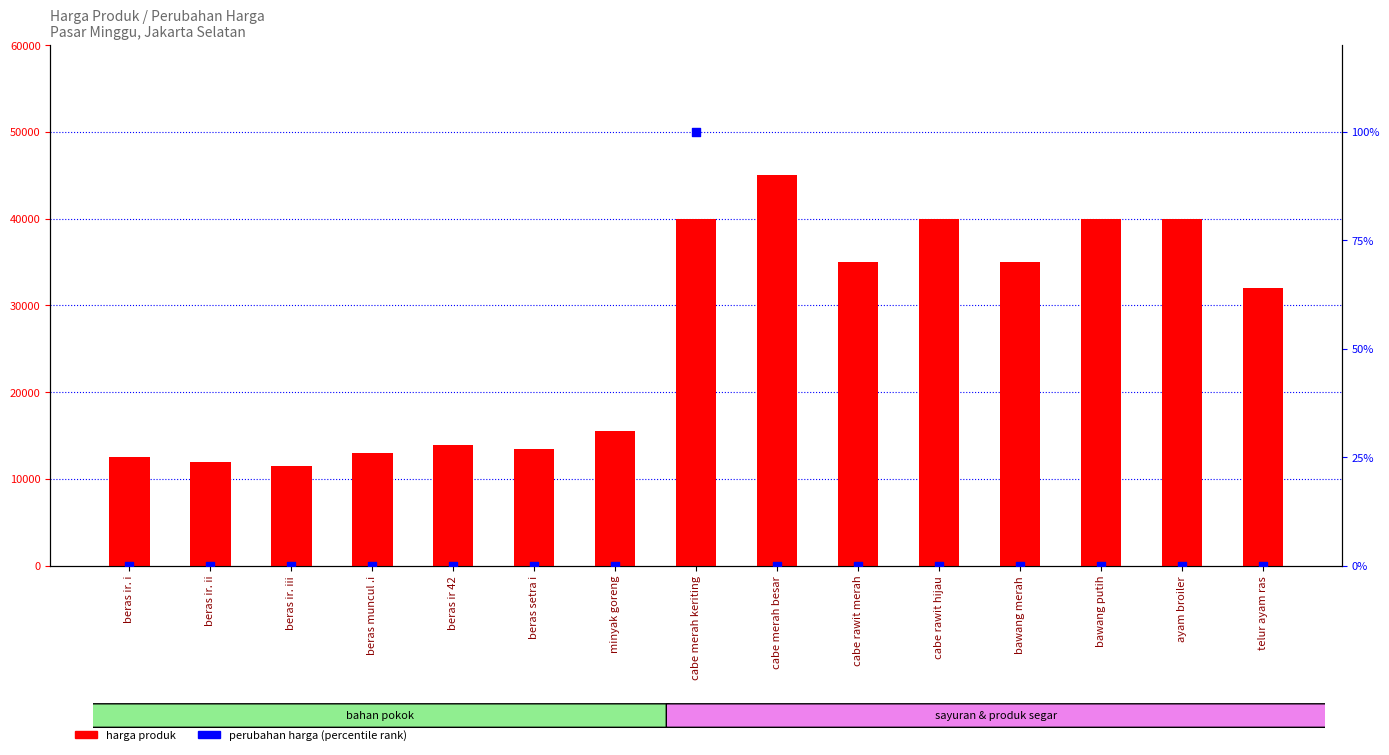

What are all the series names shown in the legend?

harga produk, perubahan harga (percentile)